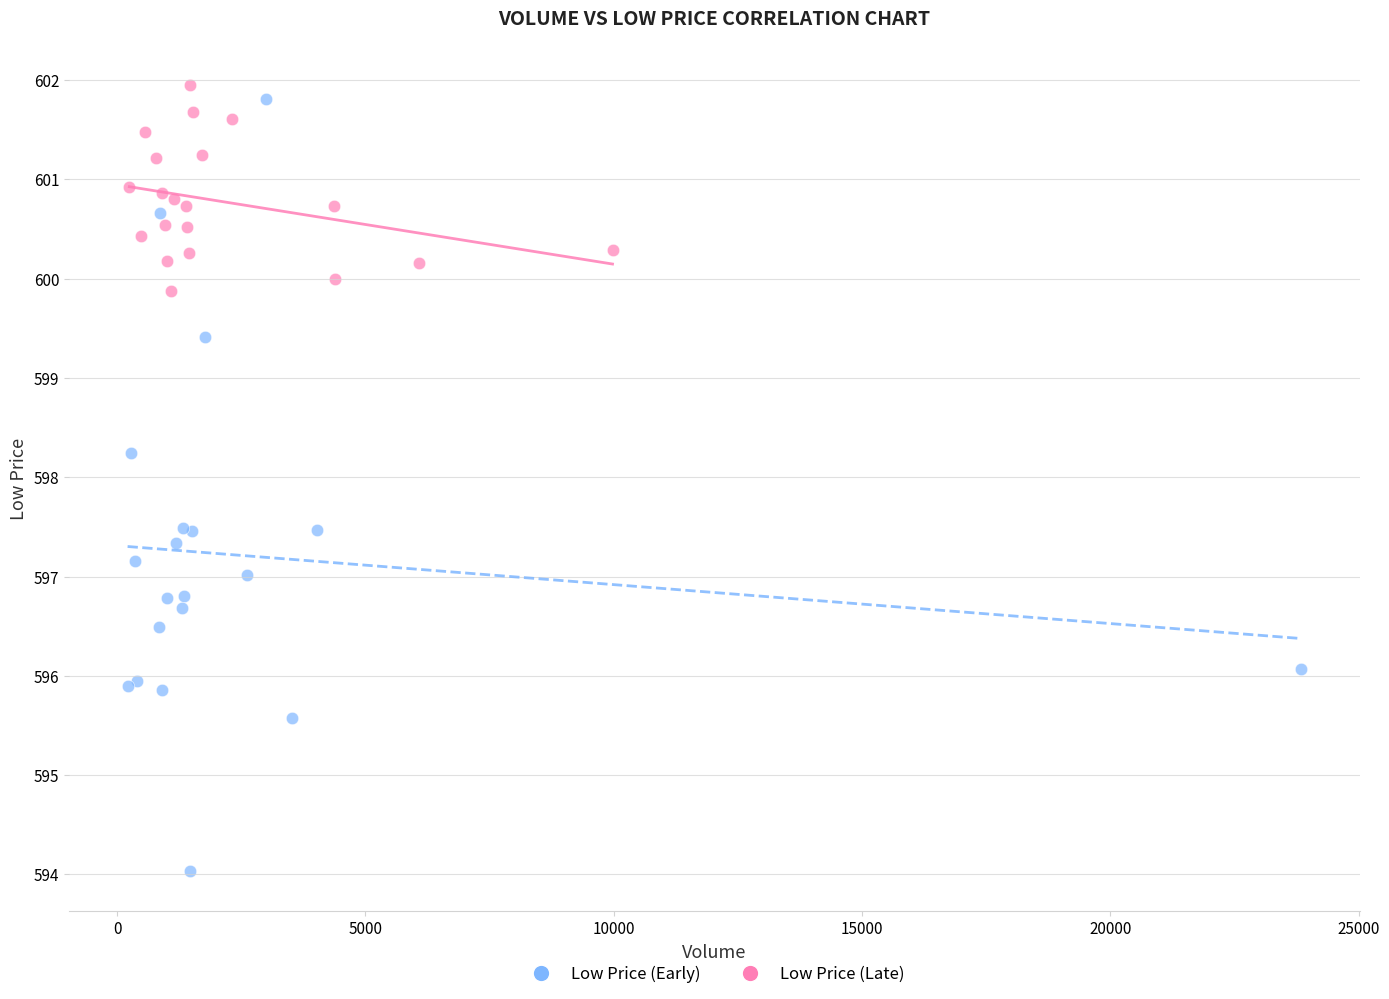

Which series reaches the minimum Y coordinate?

Low Price (Early)